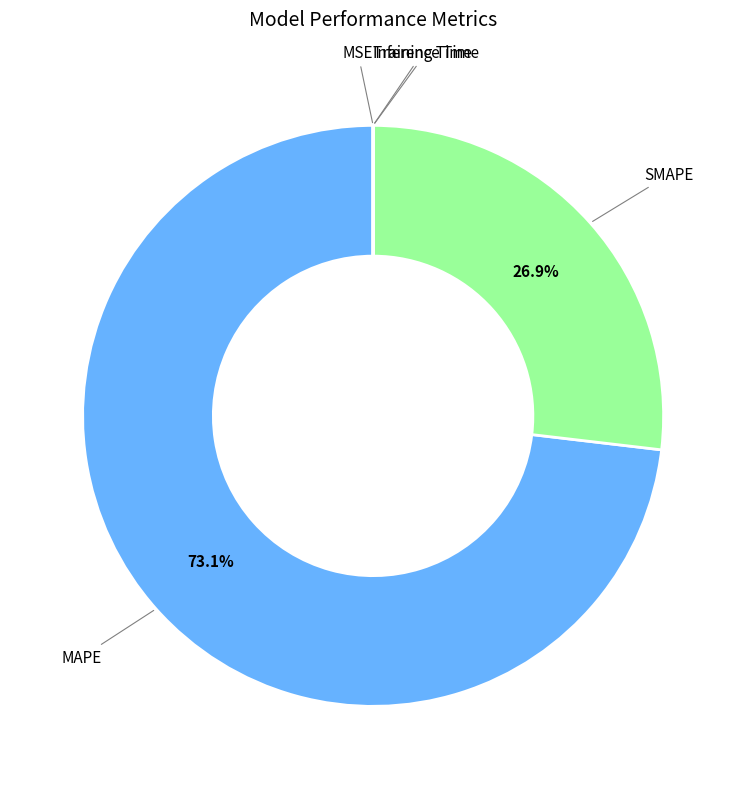

How much of the chart is everything except MAPE?

26.9%